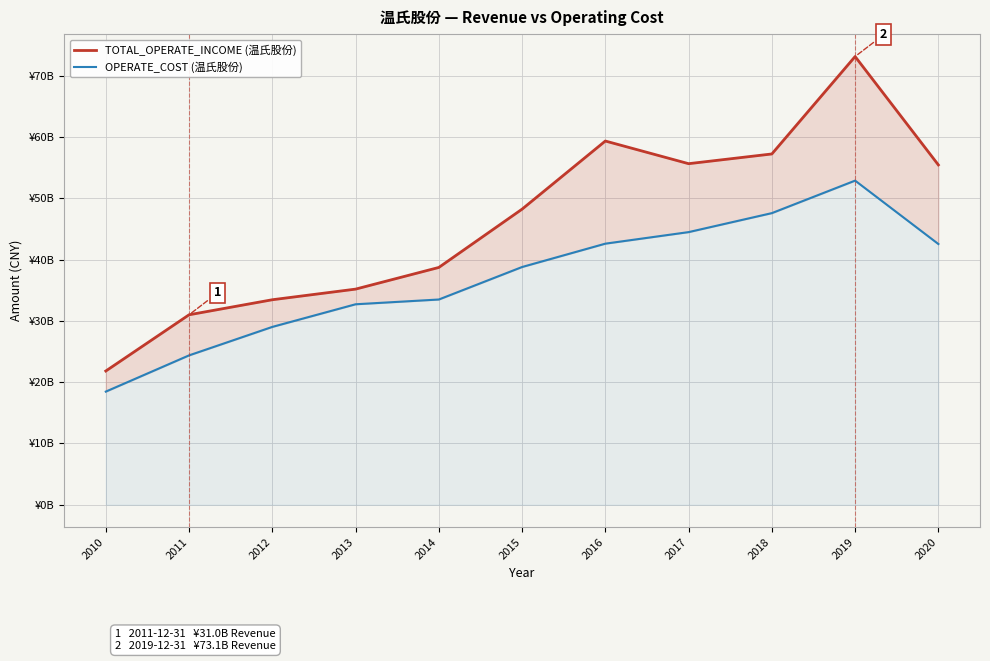

How many interior local peaks does the TOTAL_OPERATE_INCOME (温氏股份) series have?

2